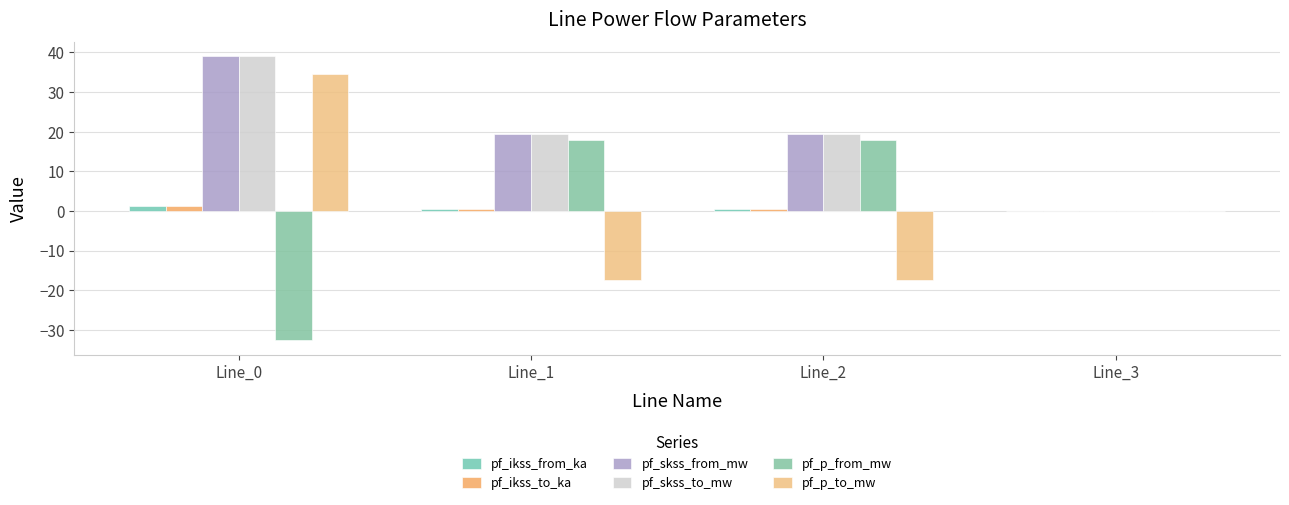

Is it true that pf_skss_from_mw equals 39.0 at Line_0?

True